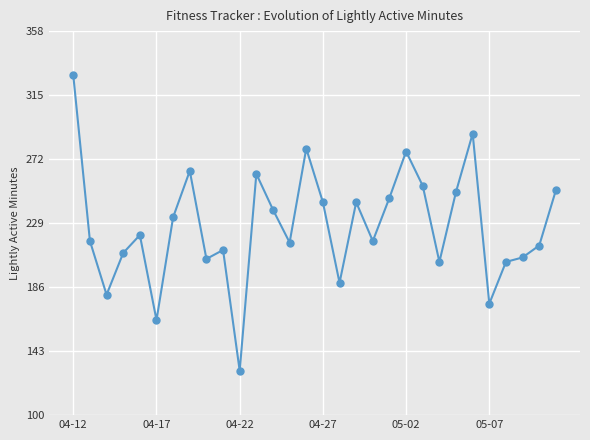

How many lines are shown in the chart?

1